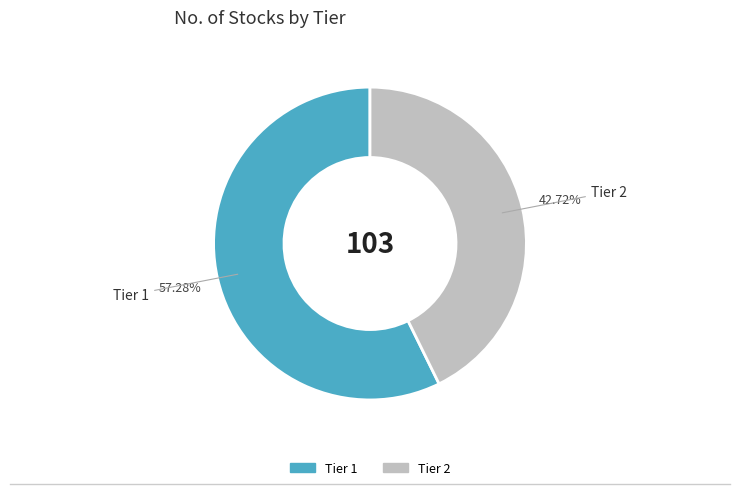

The Tier 2 slice represents 30% of the pie. True or false?

False